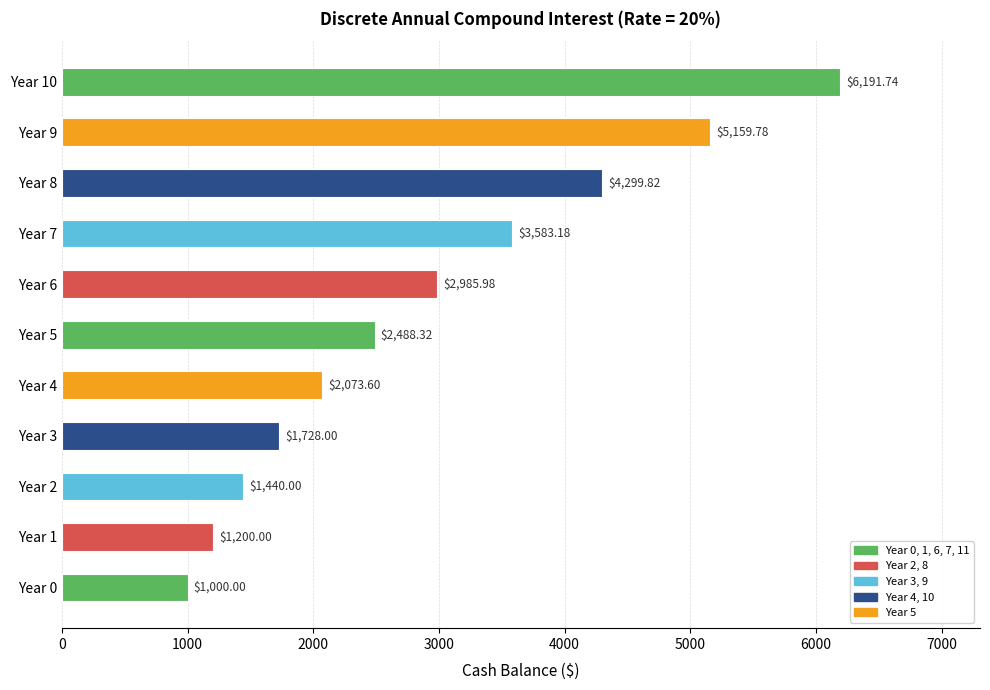

Does the chart contain any negative values?

No